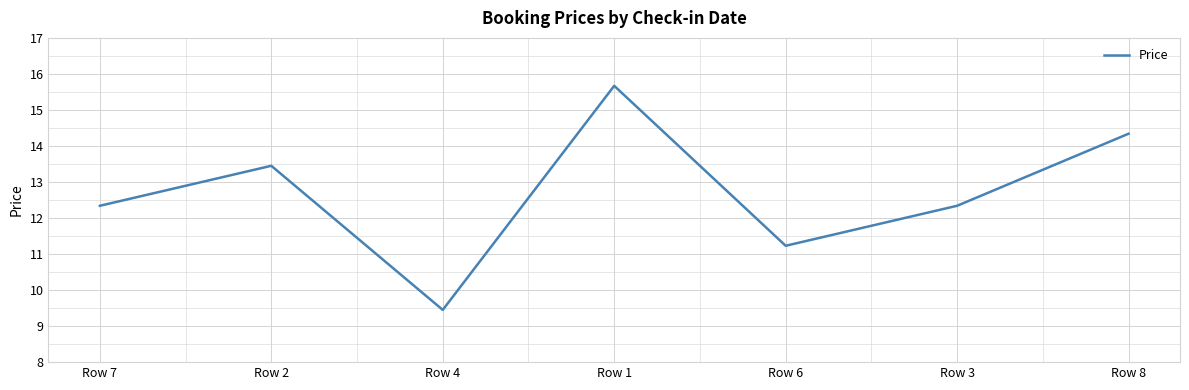

What is the maximum value shown in the chart?

15.7